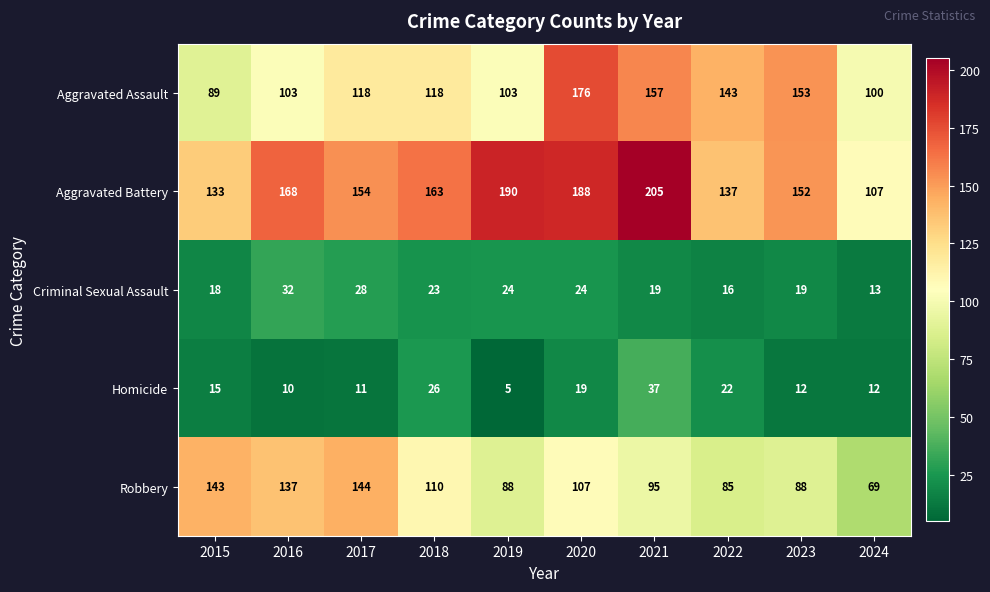

Which label corresponds to the smallest value in the chart?

2019